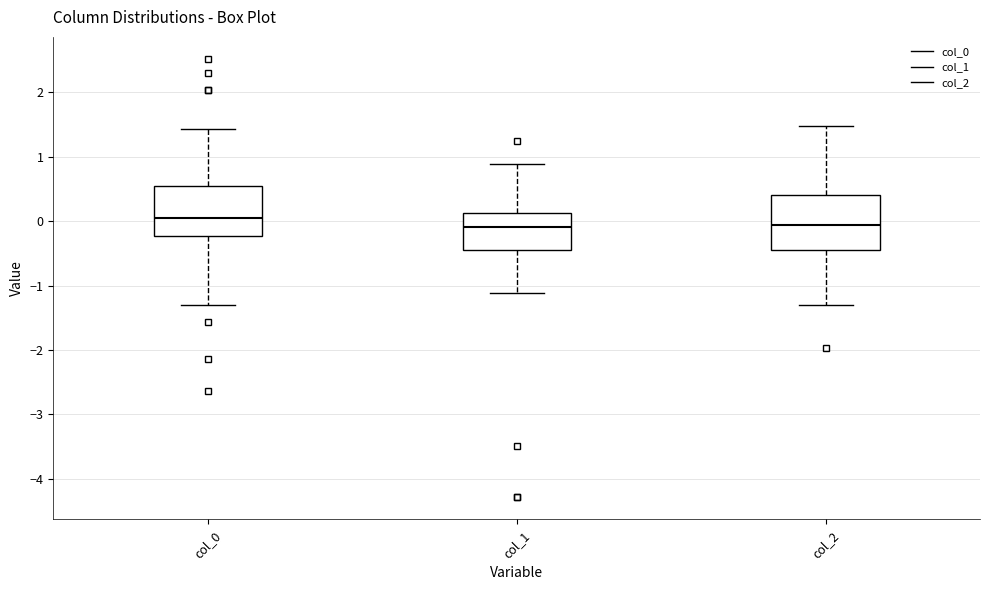

Where is the lower edge of the box for col_2 on the y-axis? The values are not printed on the chart, so give them approximately, as read against the axis.

-0.4